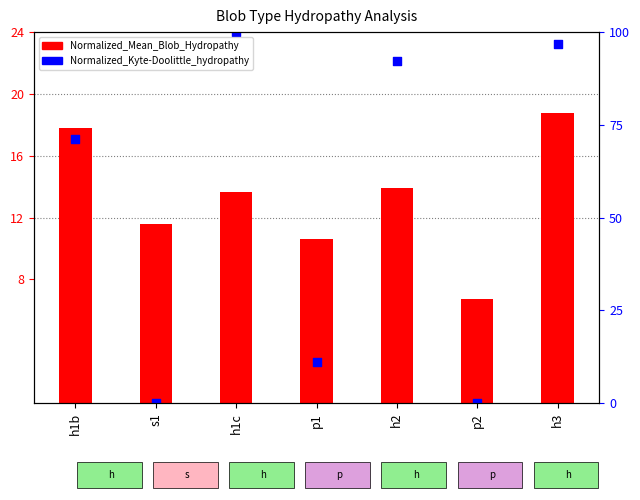

Which series contains the lowest Y value?

Normalized_Kyte-Doolittle_hydropathy